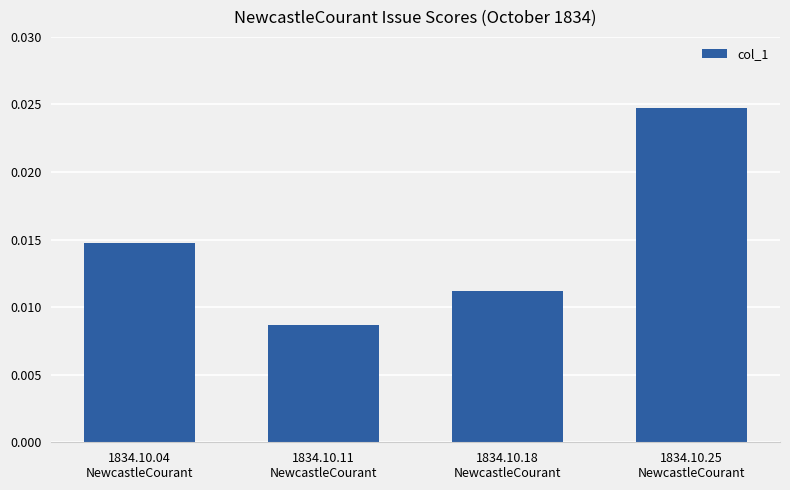

How many bars are there in total?

4